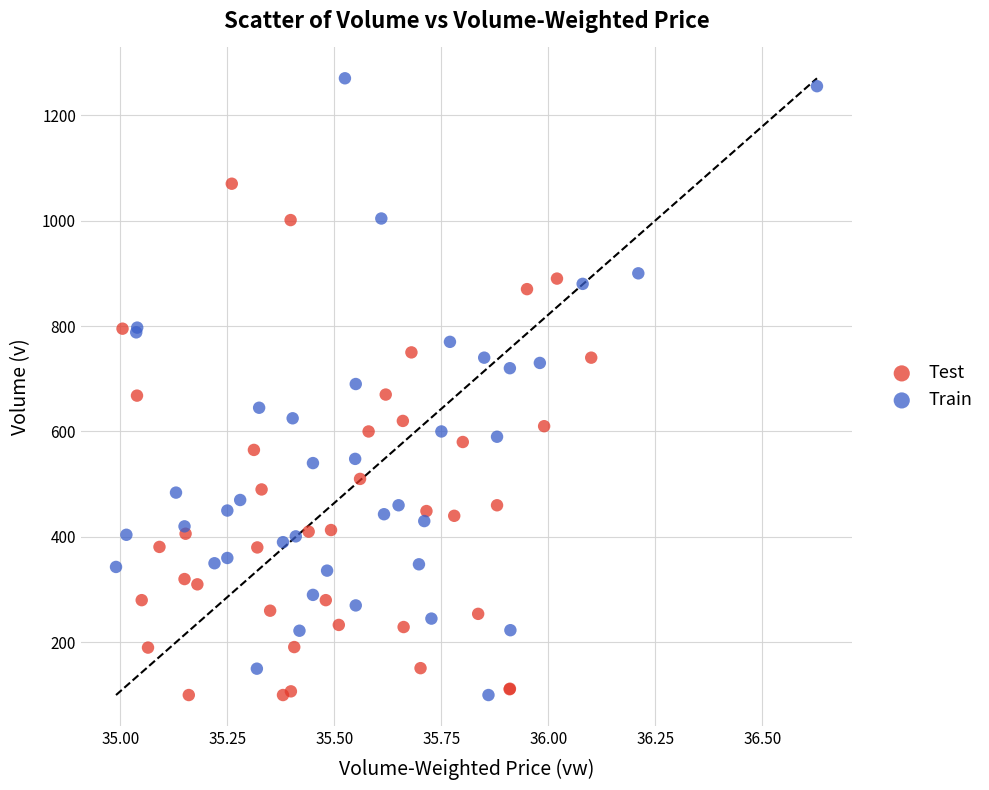

Which series has the largest Y range (max minus min)?

Train